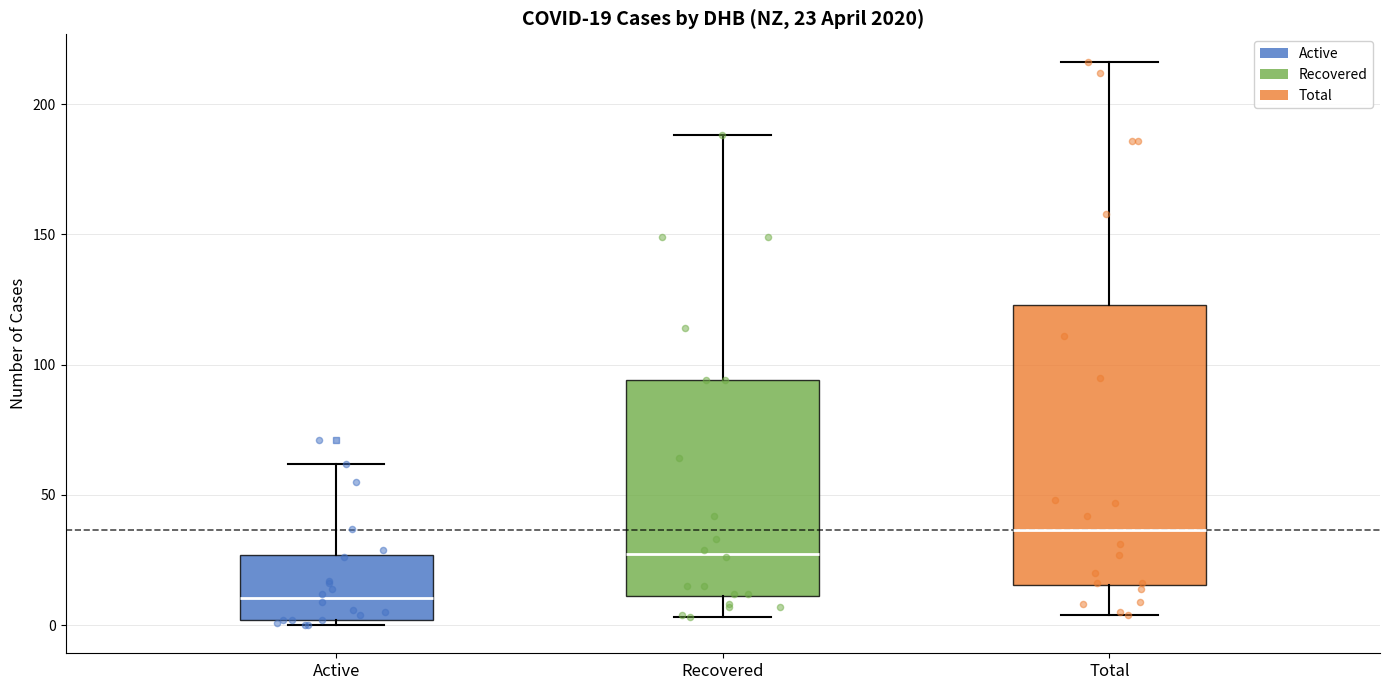

Which box's median line is the lowest?

Active